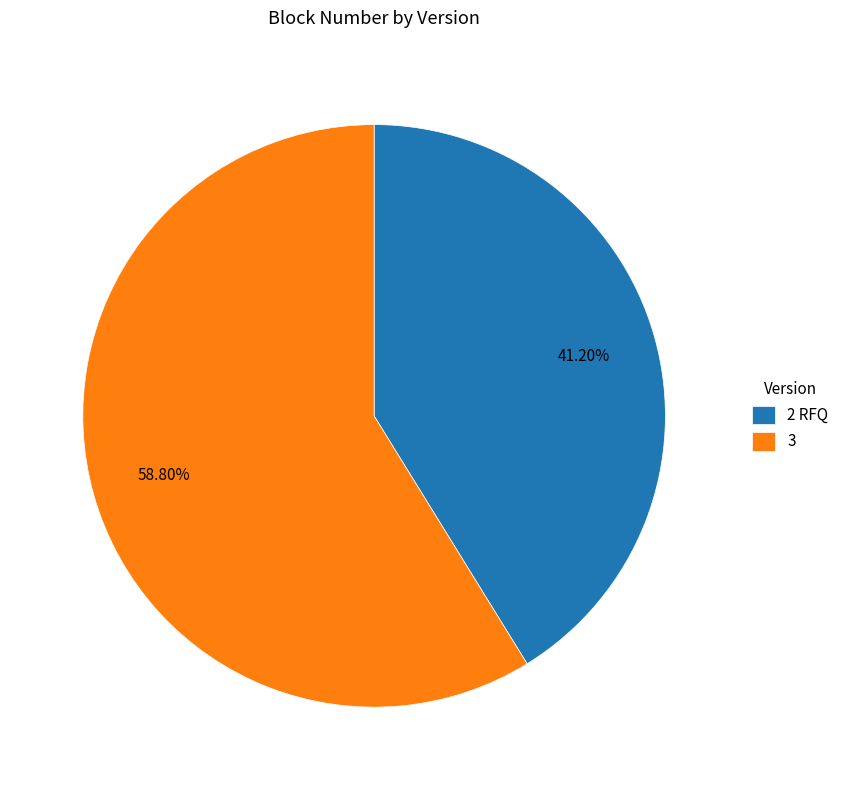

What percentage is the 2 RFQ slice, to the nearest percent?

41%